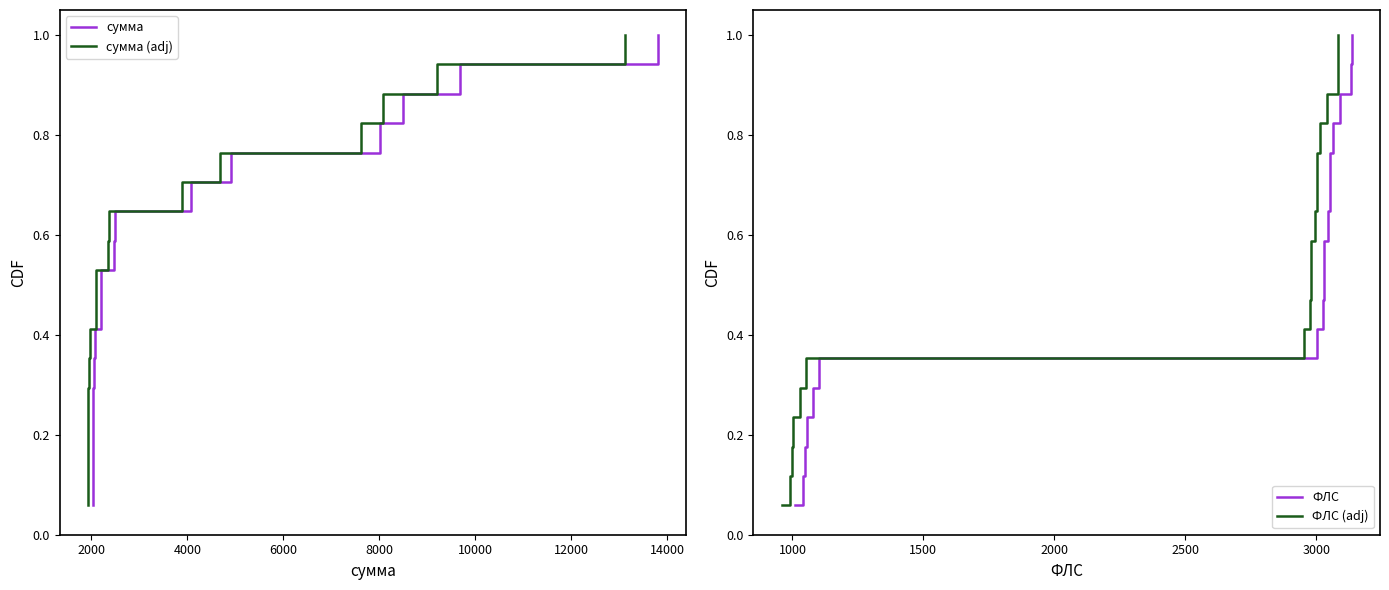

True or false: сумма has more than 1 points higher than both neighbors.

False